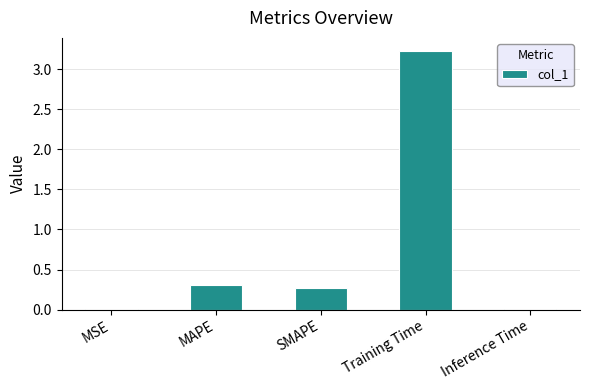

True or false: the data shows 0.5 at MAPE.

False